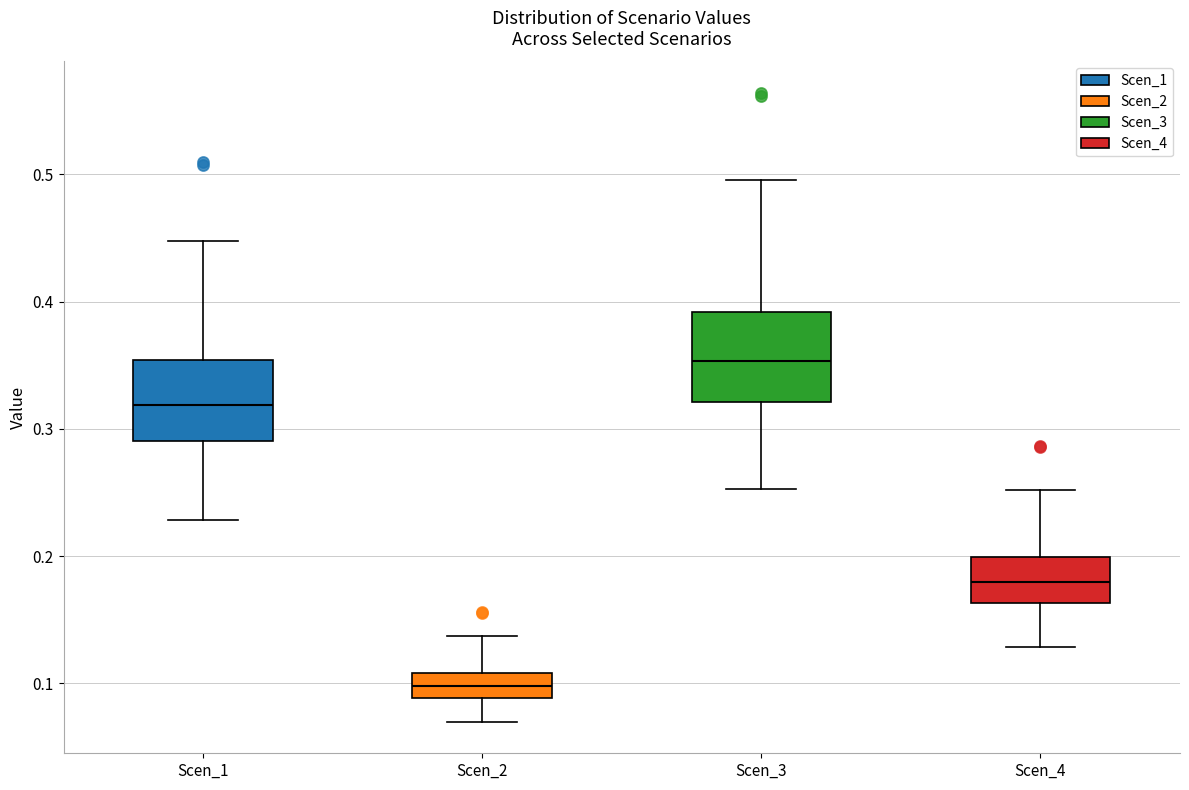

Where does the lower whisker of the box for Scen_3 end on the y-axis? The values are not printed on the chart, so give them approximately, as read against the axis.

0.25